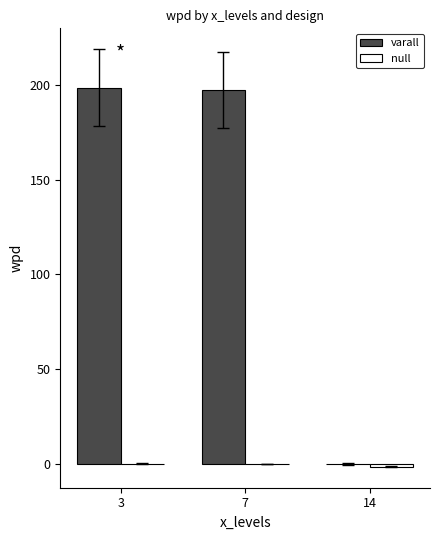

Which series has the largest total across all categories?

varall